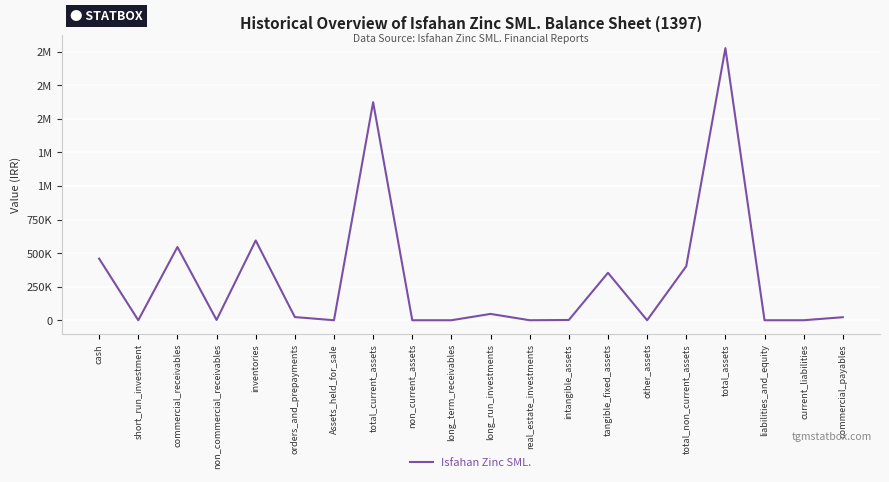

Does the chart display data point markers on the line(s)?

No